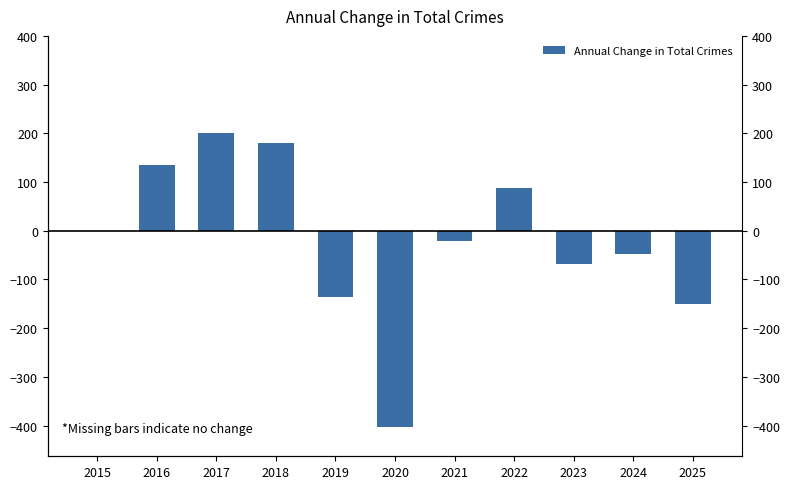

Reading left to right, list all the values displayed in this chart.

0	134	201	180	-137	-403	-21	88	-69	-48	-151